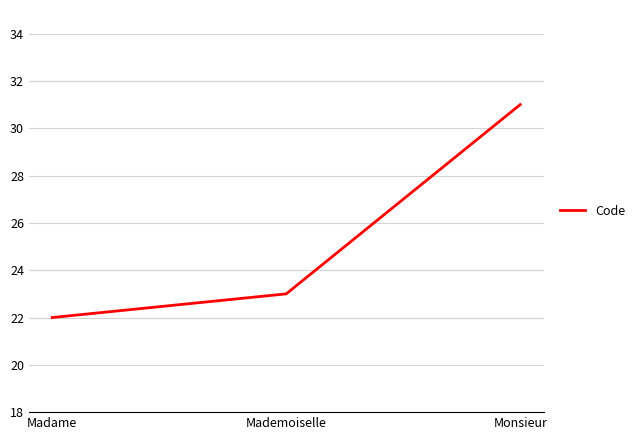

What position from the left is Mademoiselle?

2